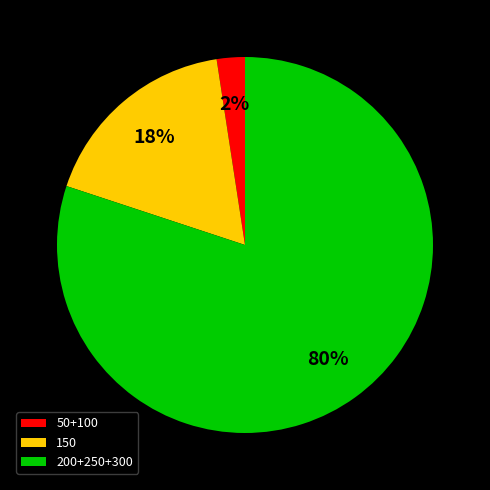

Count the number of slices in the pie.

3